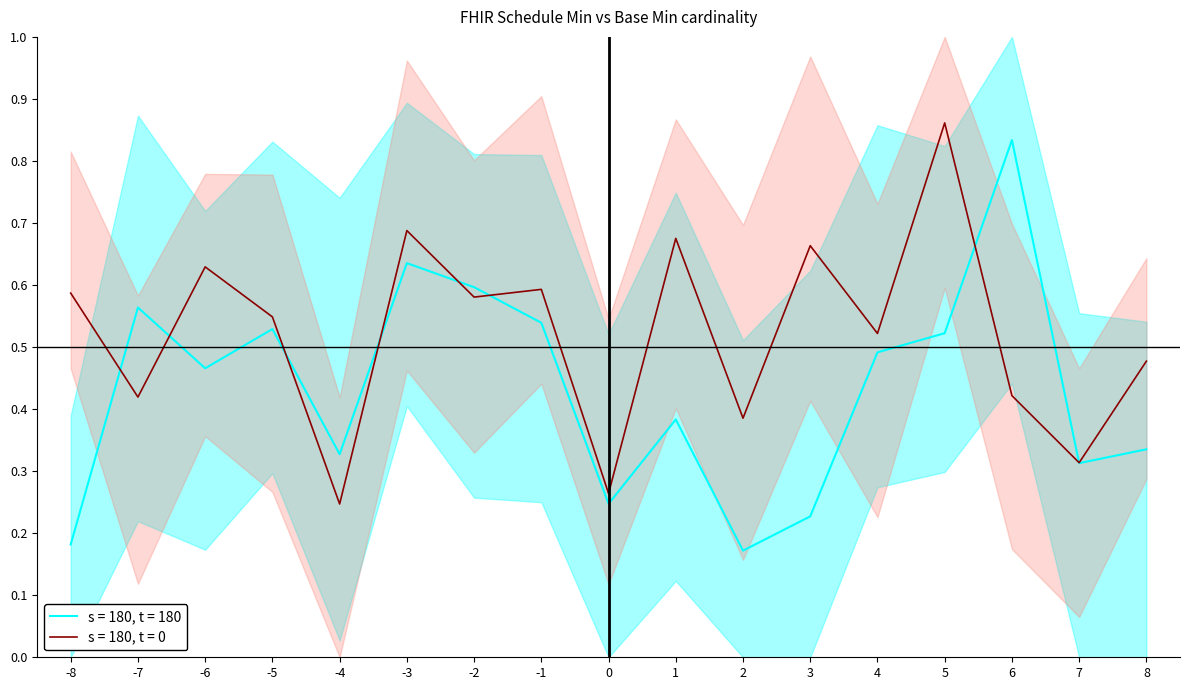

Is the value of s = 180, t = 180 at -2 greater than the value of s = 180, t = 0 at 6?

Yes